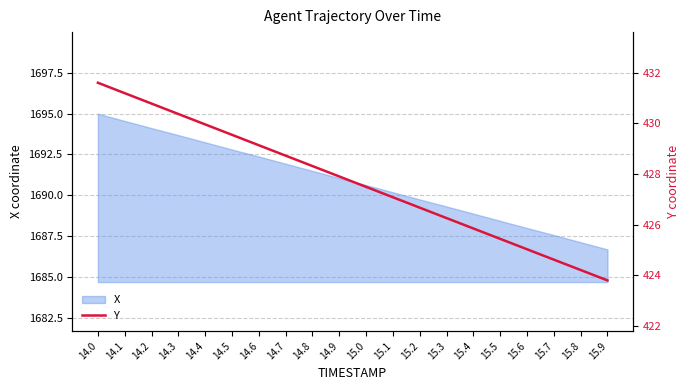

Reading left to right, extract all data points from this chart.

14.0=431.6	14.1=431.2	14.2=430.8	14.3=430.4	14.4=430.0	14.5=429.6	14.6=429.1	14.7=428.7	14.8=428.3	14.9=427.9	15.0=427.5	15.1=427.1	15.2=426.7	15.3=426.3	15.4=425.9	15.5=425.4	15.6=425.0	15.7=424.6	15.8=424.2	15.9=423.8